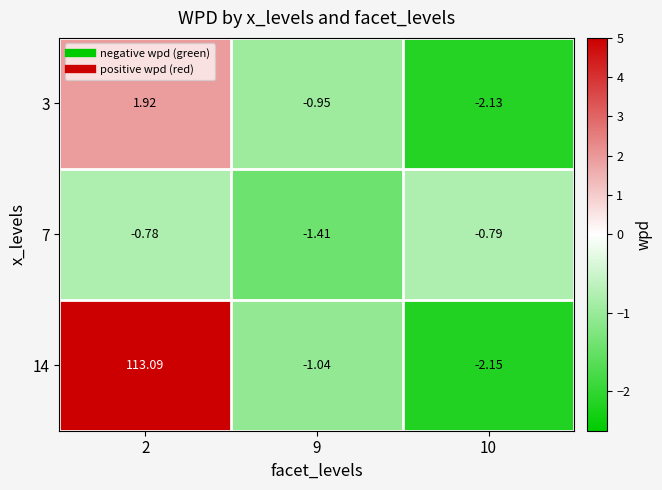

Which category has the highest value across all series?

2